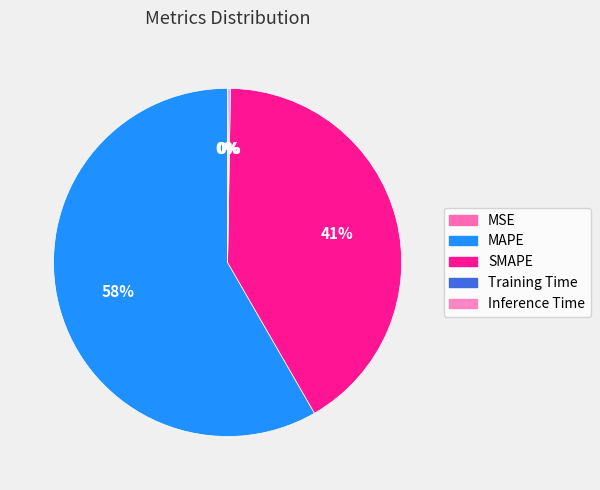

What percentage is NOT represented by MAPE?

41.7%